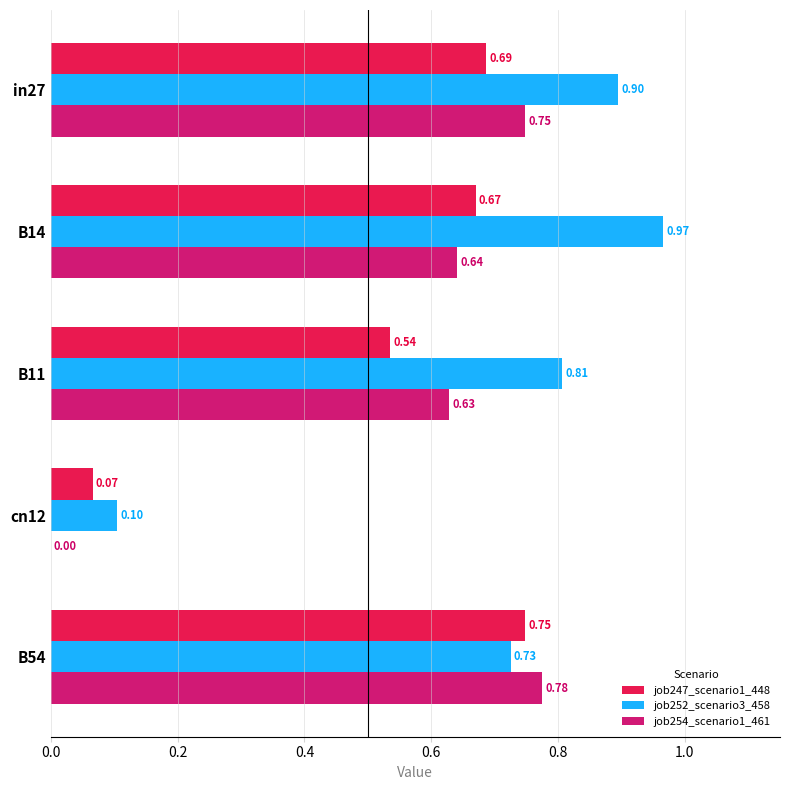

Which series has the largest total across all categories?

job252_scenario3_458